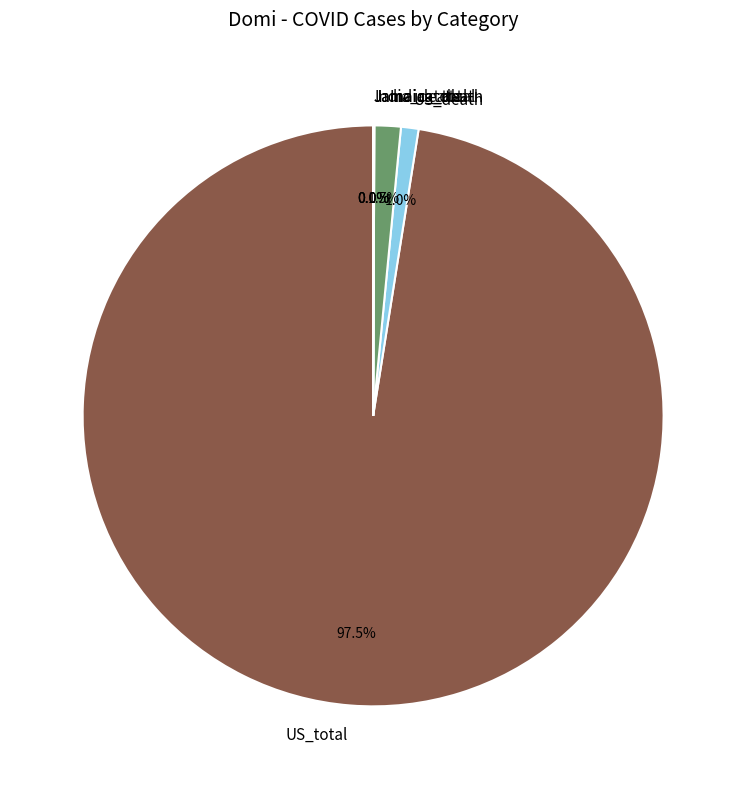

Combined, do US_death and India_total account for over 50%?

No